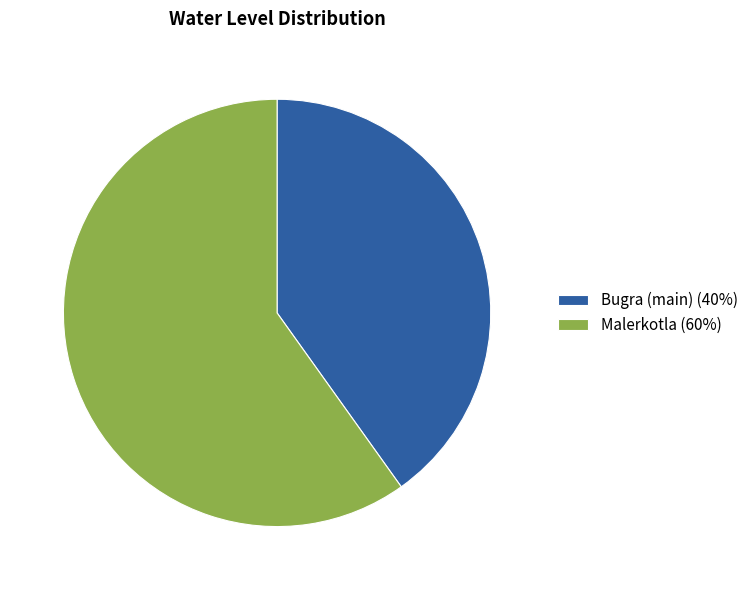

Combined, do Bugra (main) (40%) and Malerkotla (60%) account for over 50%?

Yes